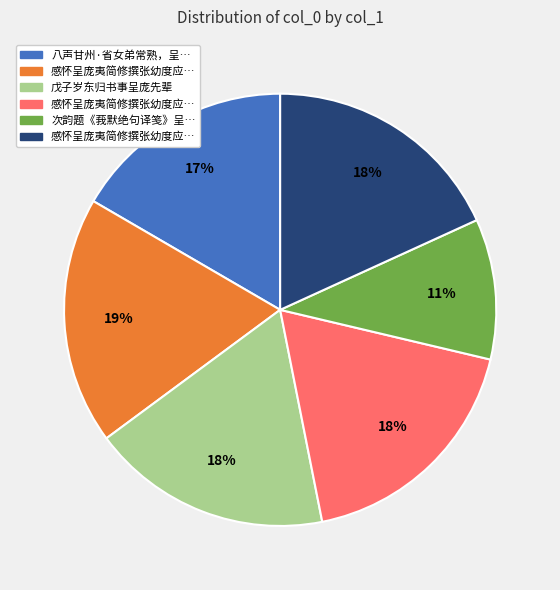

Is there any slice that represents more than half of the pie?

No